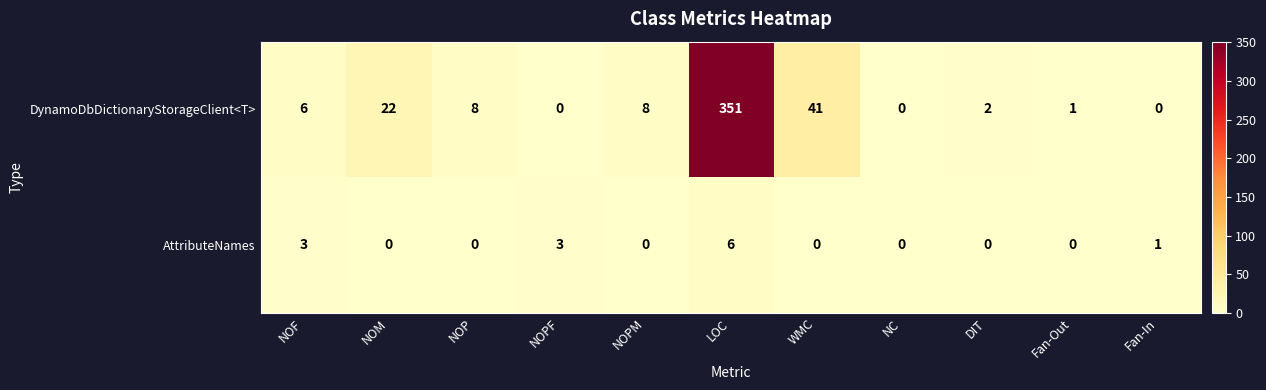

Reading right to left, extract all data points from this chart.

DynamoDbDictionaryStorageClient<T>: 0	1	2	0	41	351	8	0	8	22	6
AttributeNames: 1	0	0	0	0	6	0	3	0	0	3